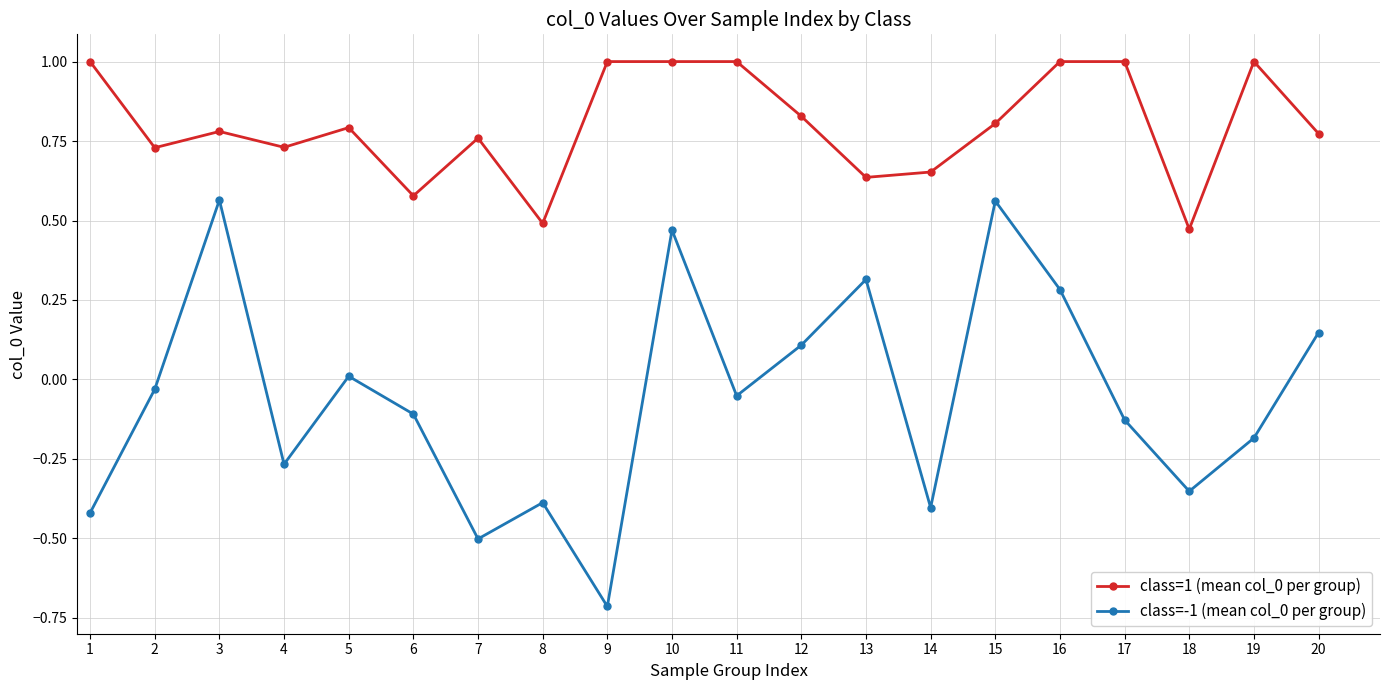

True or false: class=1 (mean col_0 per group) and class=-1 (mean col_0 per group) intersect in this chart.

False